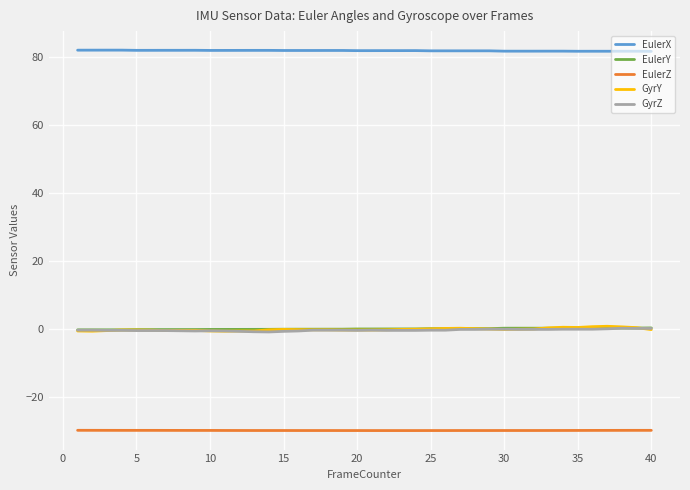

What is the minimum value shown in the chart?

-29.7